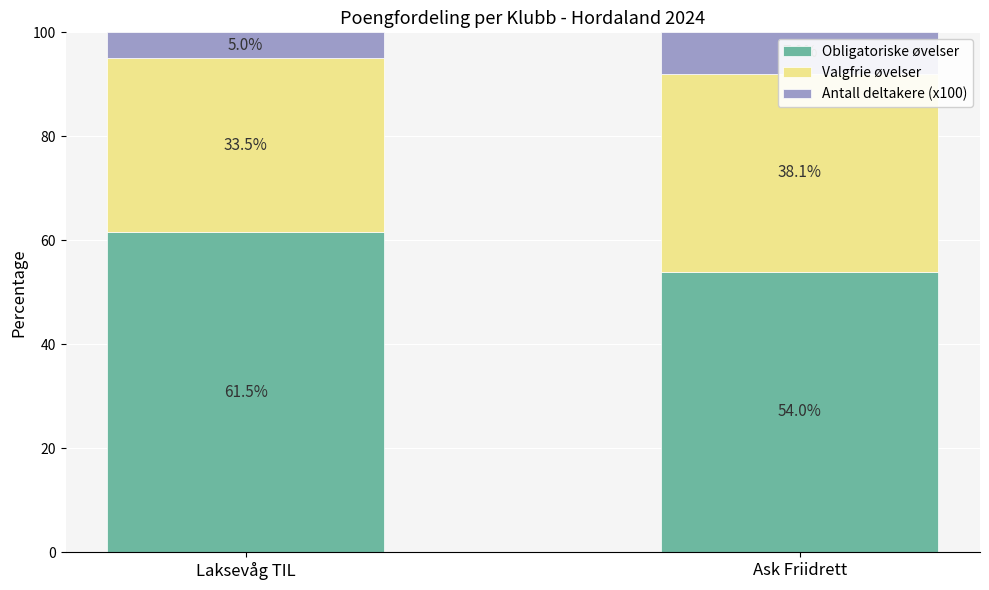

What is the lowest value of the Obligatoriske øvelser series?

54.0